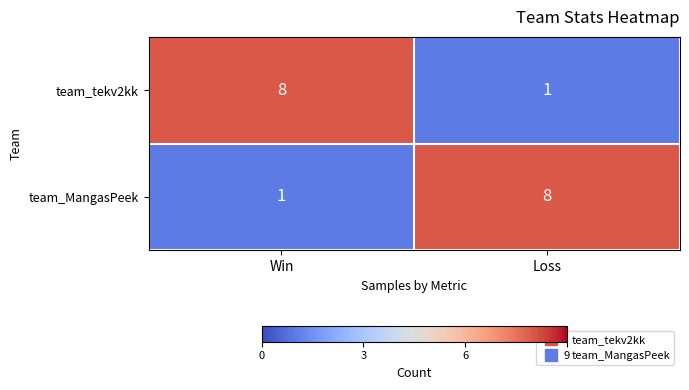

What is the greatest value displayed?

8